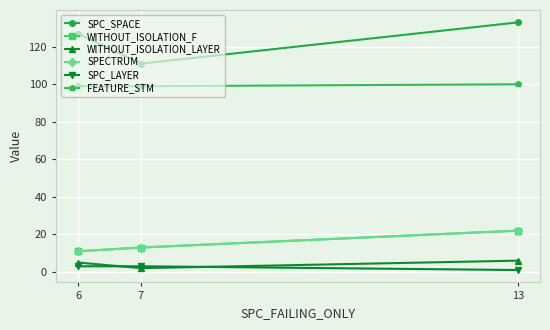

Does the chart display data point markers on the line(s)?

Yes